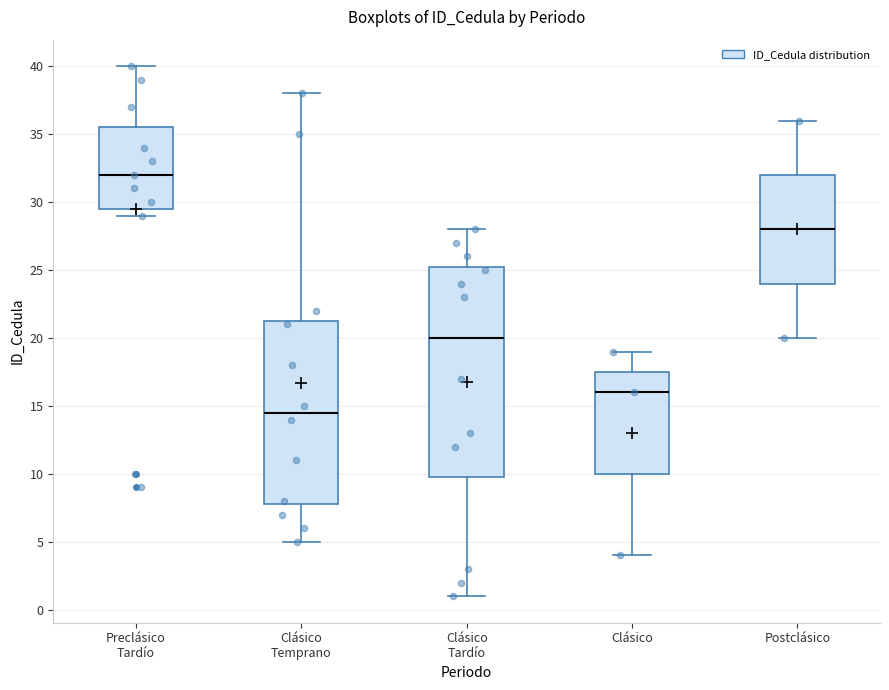

Comparing the boxes themselves (not the whiskers), which one is the tallest?

Clásico Tardío